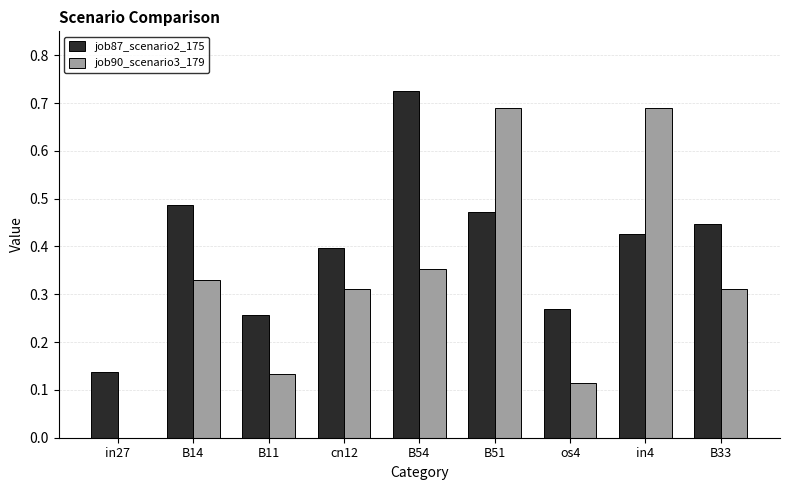

Are the bars horizontal?

No